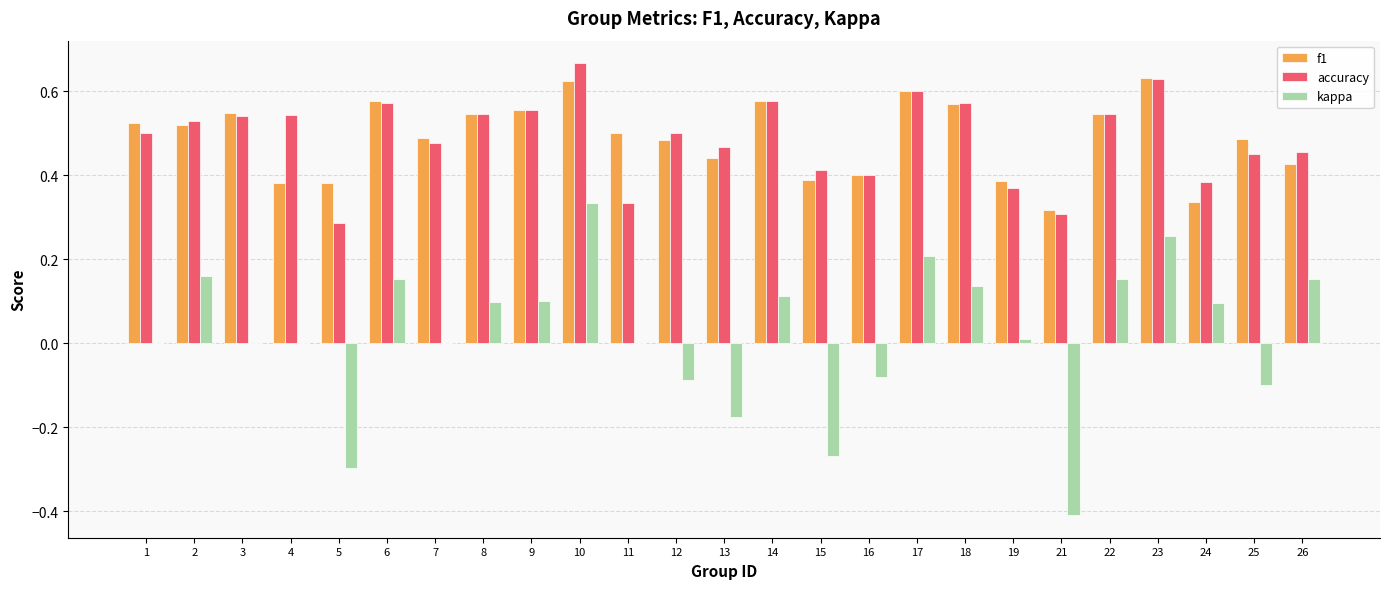

The value of f1 at 6 is 0.2. True or false?

False